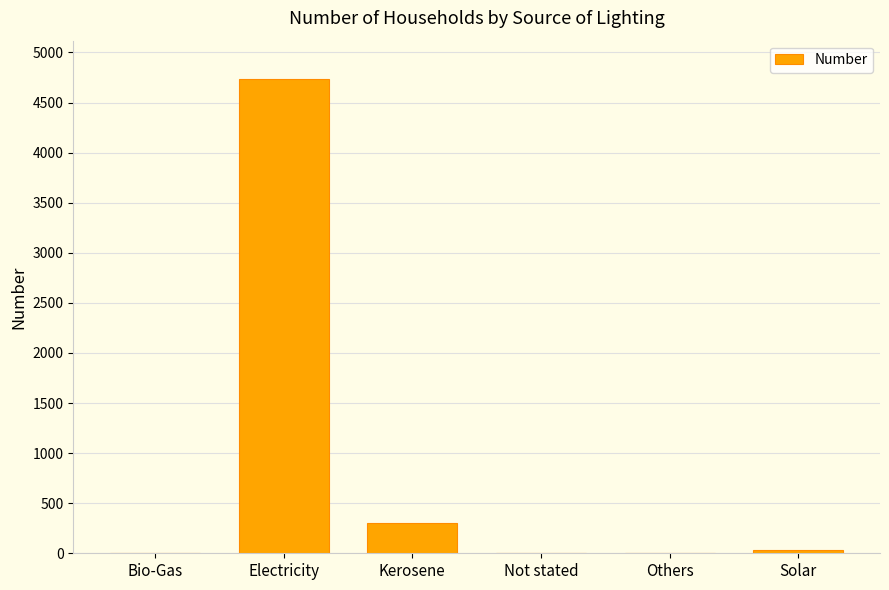

What is the greatest value displayed?

4739